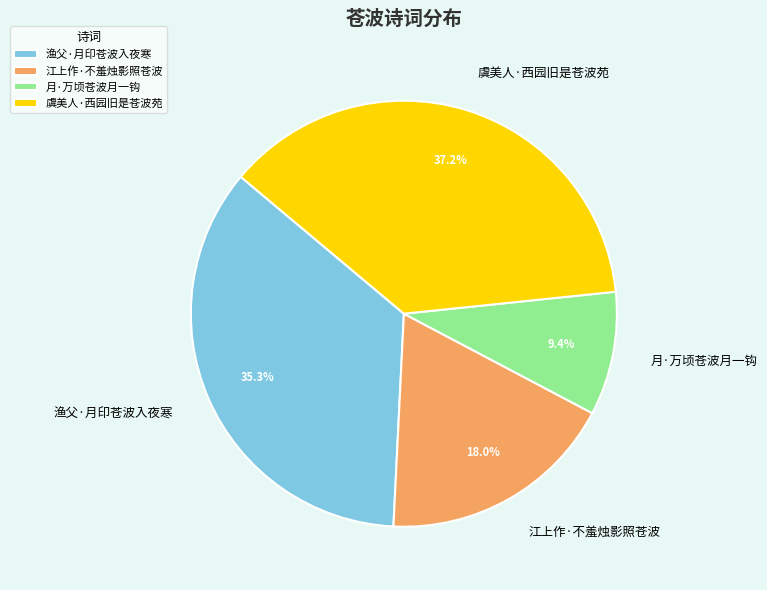

What is the ratio of the value at 渔父·月印苍波入夜寒 to the value at 月·万顷苍波月一钩?

3.8